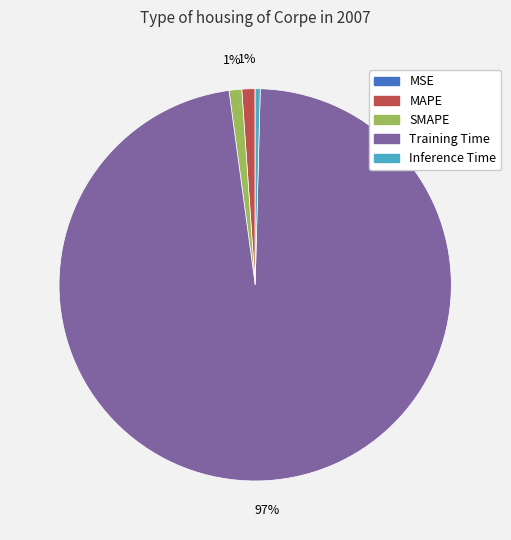

The Inference Time slice represents 0% of the pie. True or false?

True